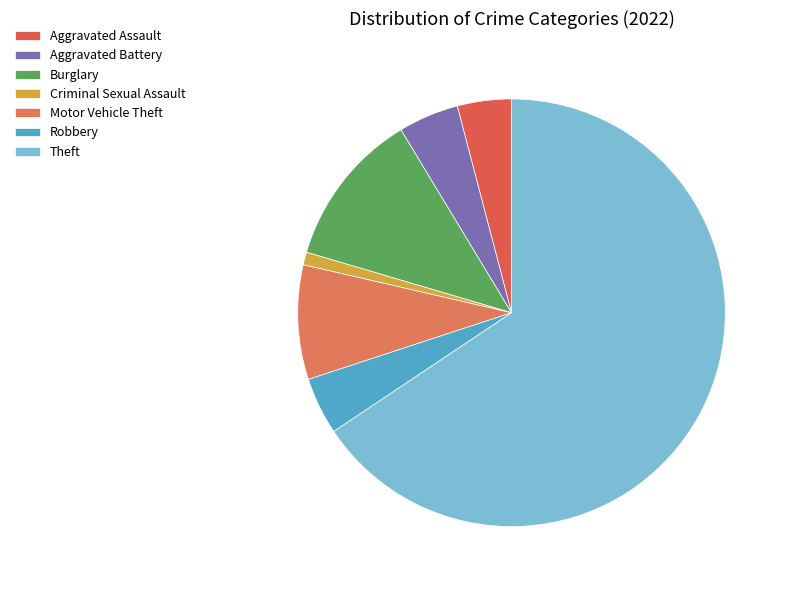

Does Theft account for over 50% of the chart?

Yes